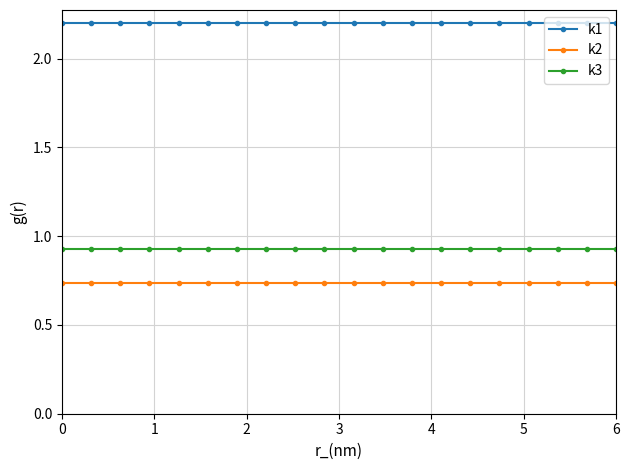

True or false: k2 and k3 intersect in this chart.

False